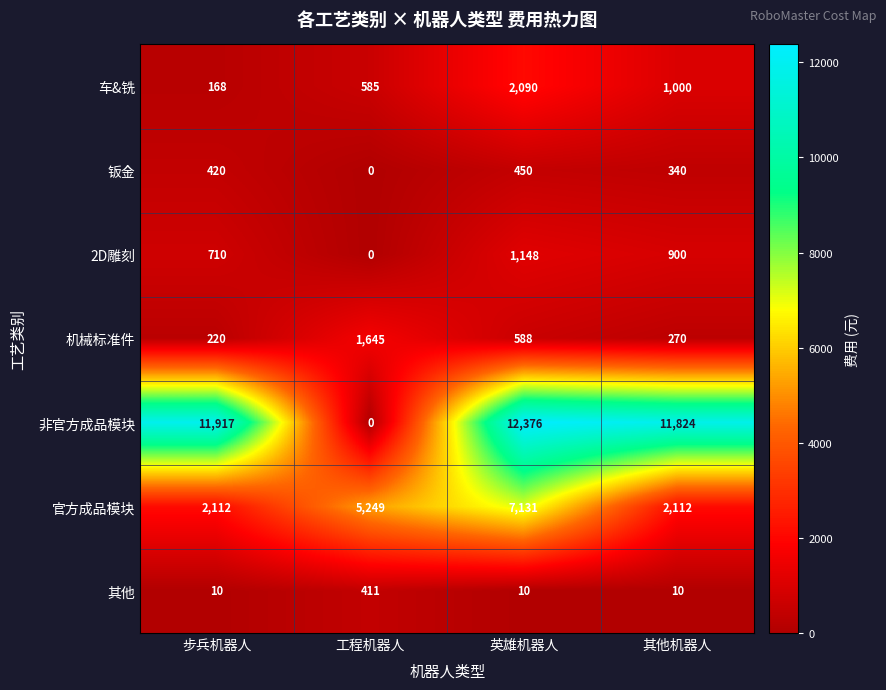

What is the sum of all 官方成品模块 values?

16604